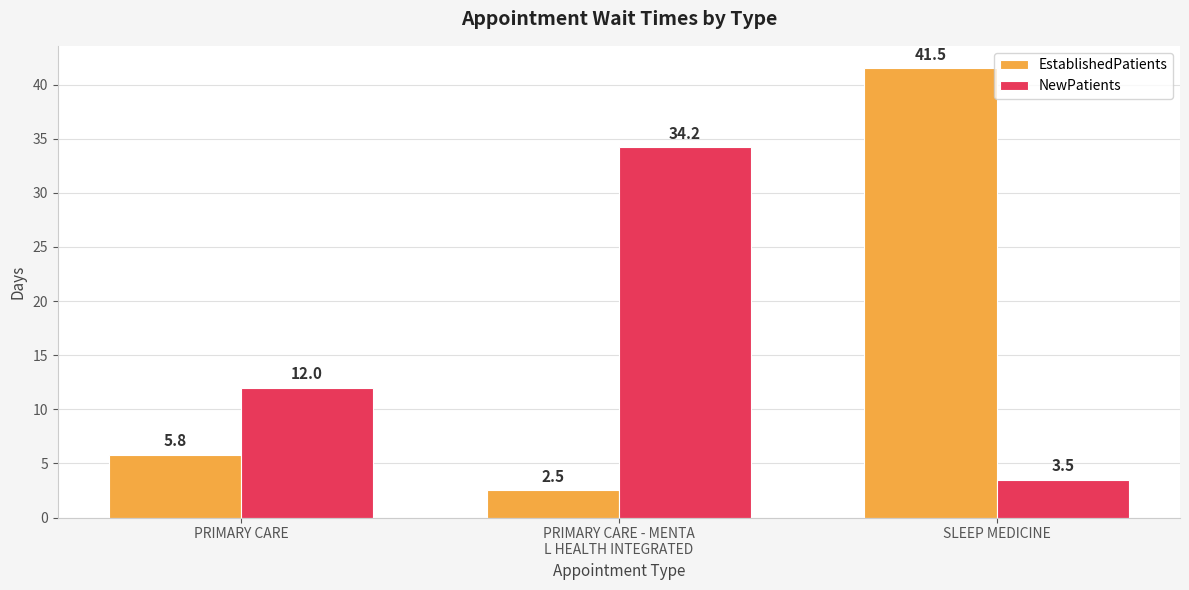

How many categories are shown in the chart?

3